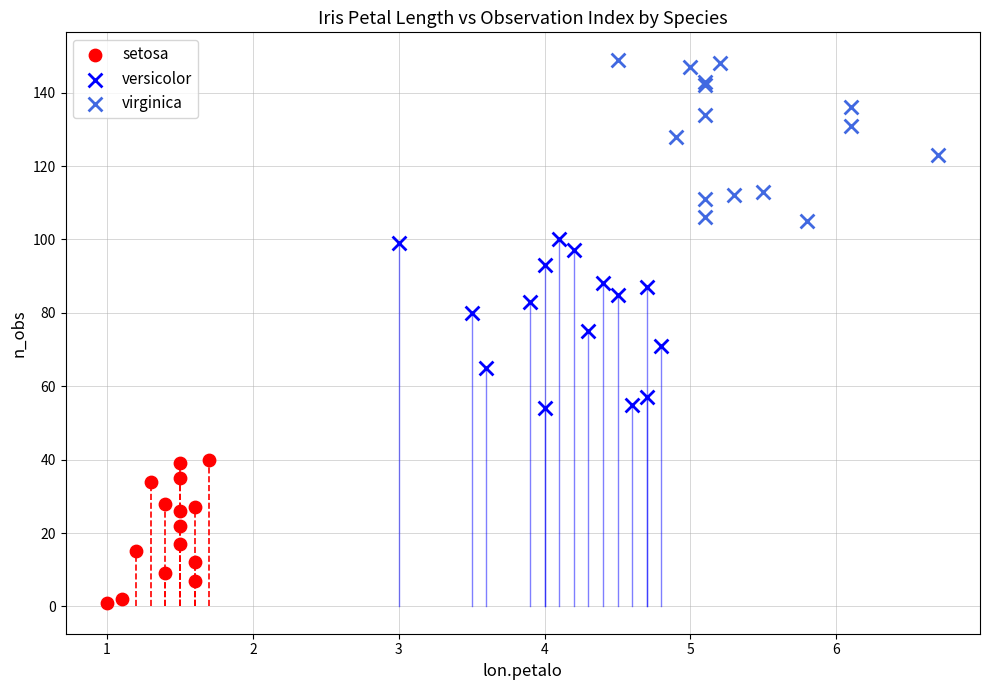

Which series has the widest spread of Y values?

versicolor